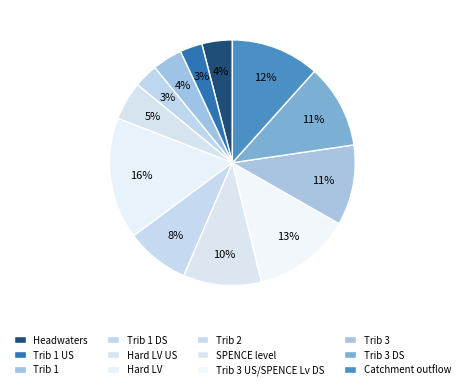

Combined, do Trib 1 and Trib 3 US/SPENCE Lv DS account for over 50%?

No